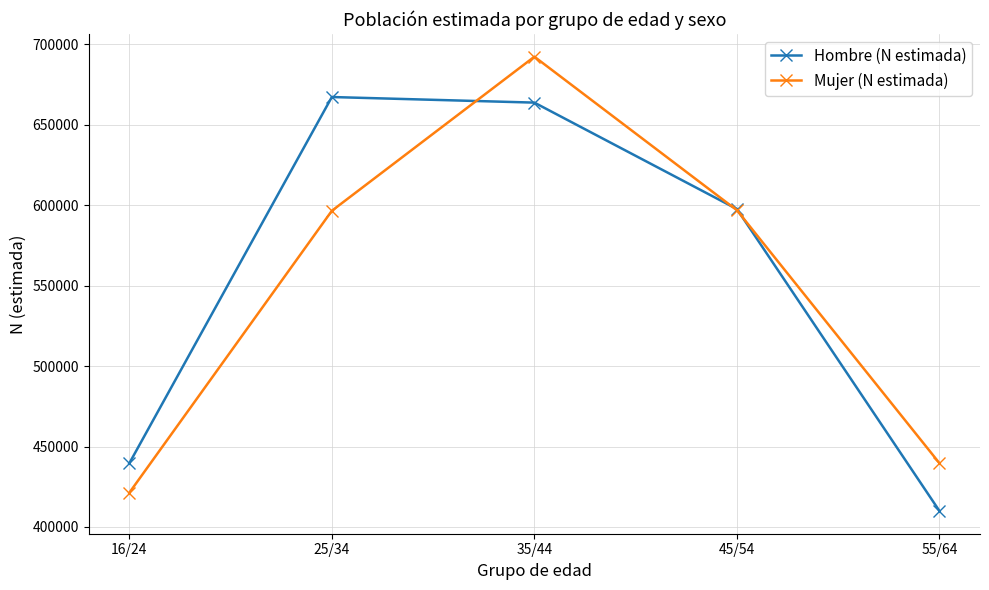

At which label does Hombre (N estimada) reach its minimum?

55/64